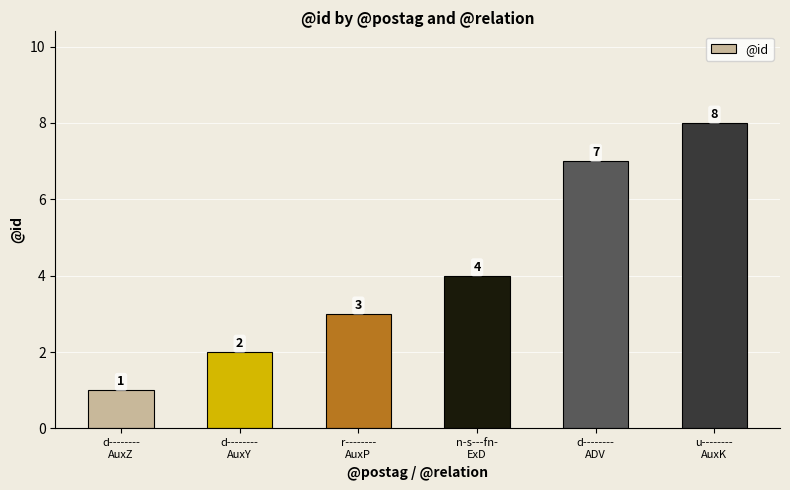

At which label is the value closest to 4?

n-s---fn-
ExD